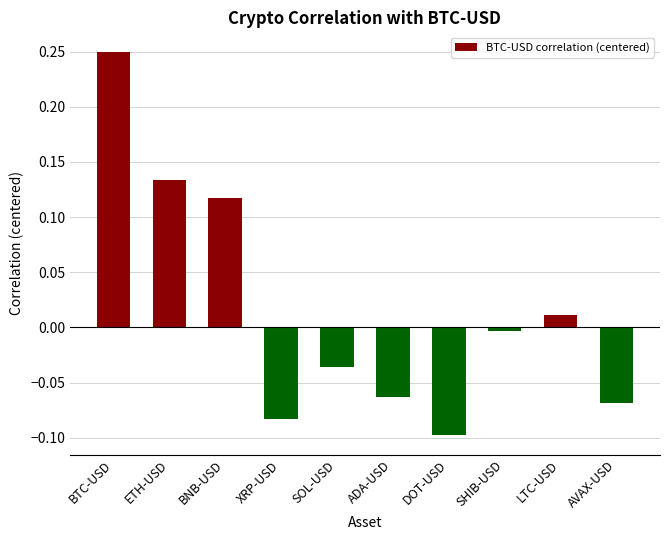

Between BTC-USD and LTC-USD, which is larger?

BTC-USD